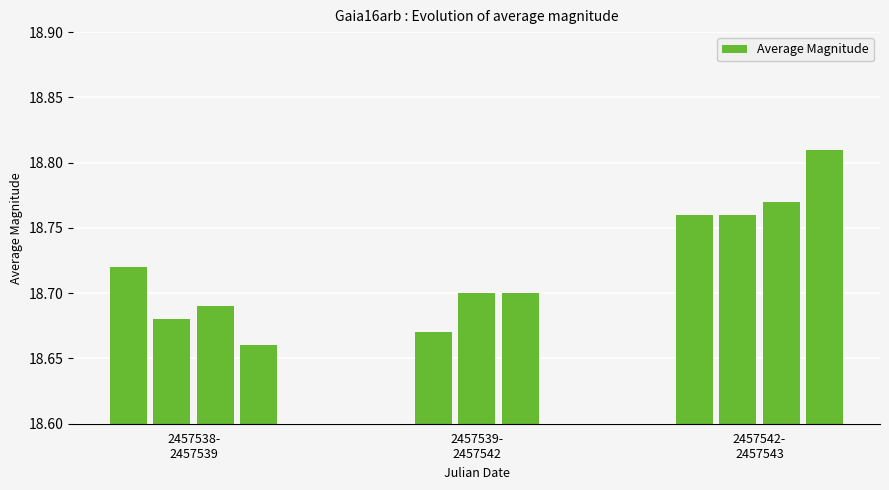

What position from the left is 2457542.489?

9